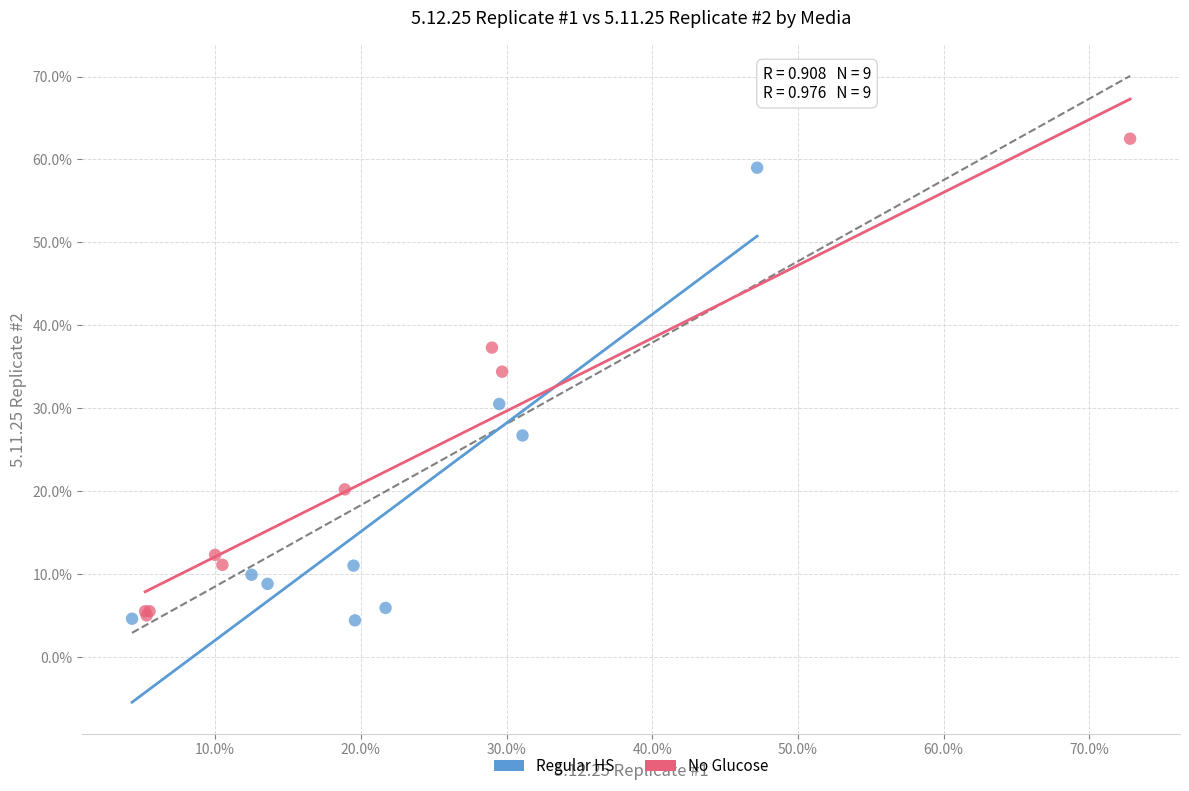

Which series contains the highest Y value?

No Glucose